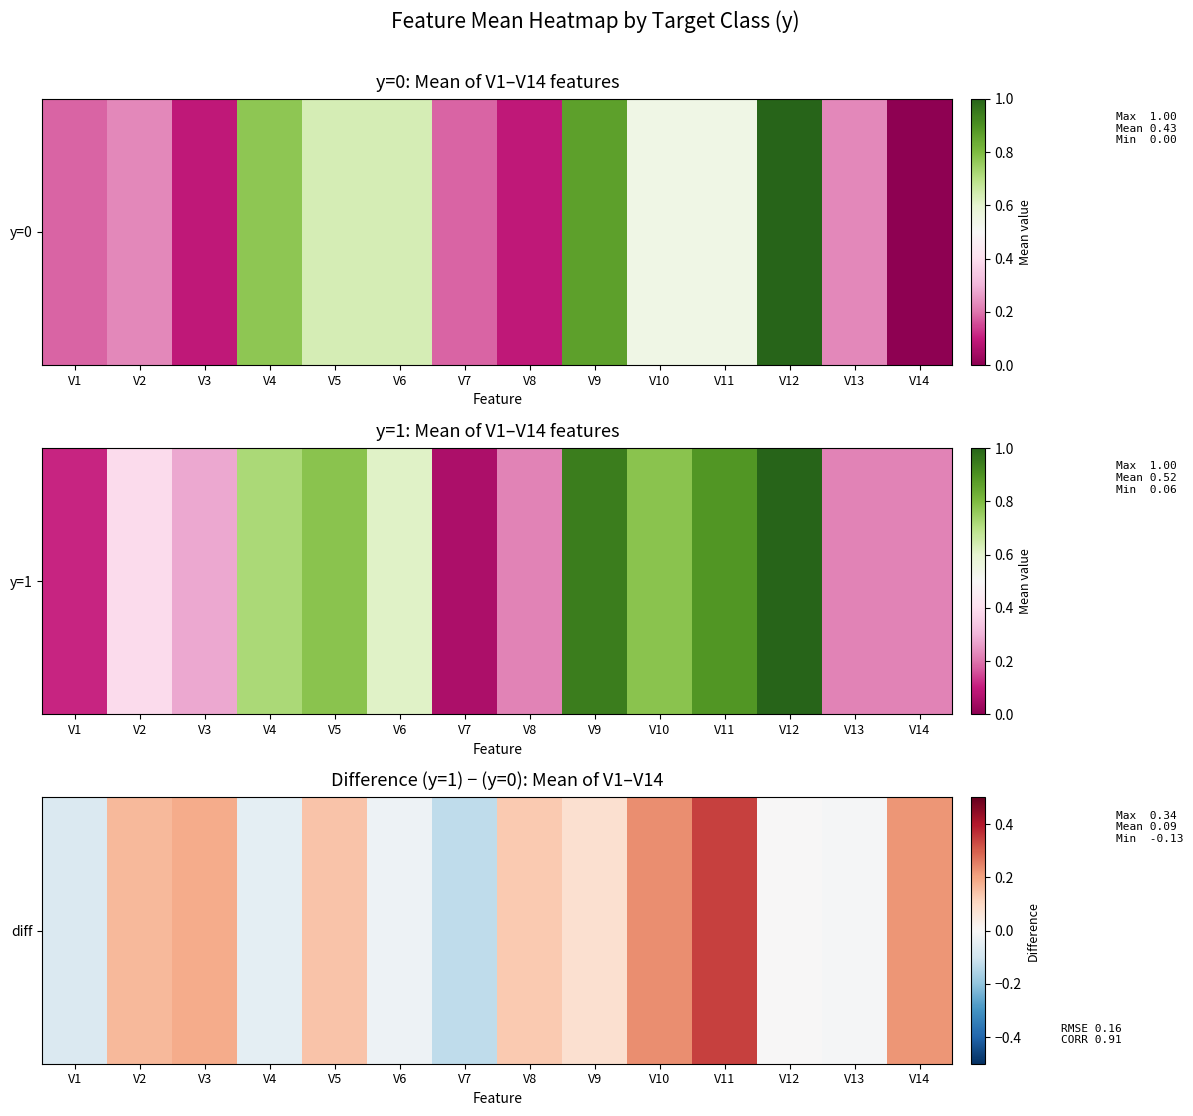

Which category has the highest value across all series?

V11